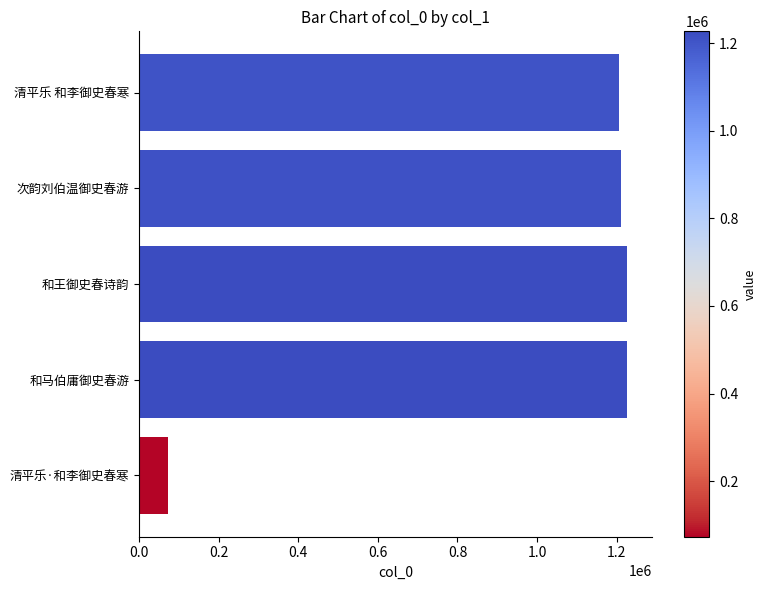

What is the approximate value at 清平乐 和李御史春寒?

1205395